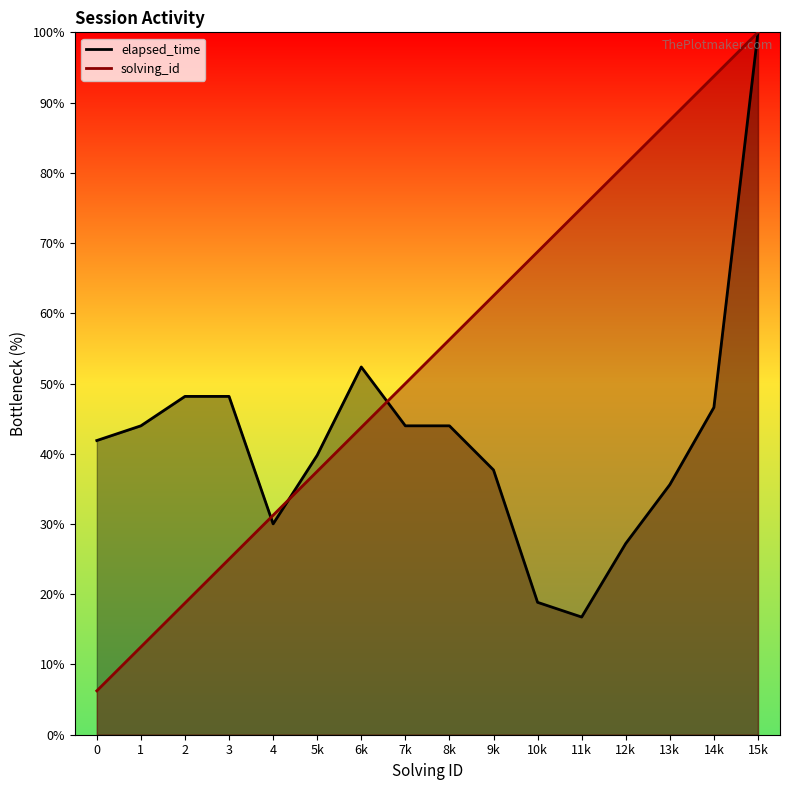

At 2, list the series in order from largest to smallest.

elapsed_time, solving_id